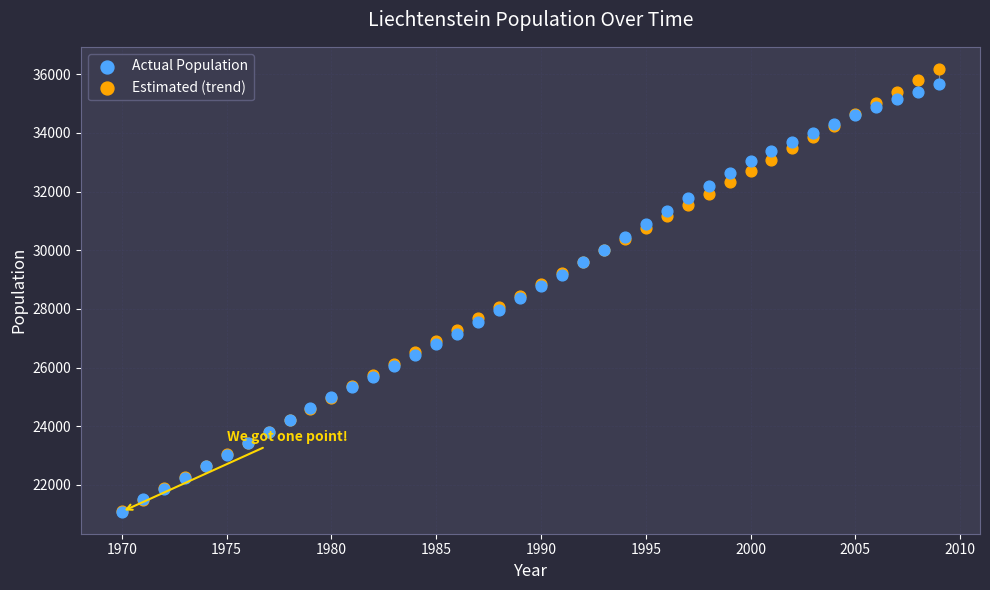

Which series has the largest Y range (max minus min)?

Estimated (trend)